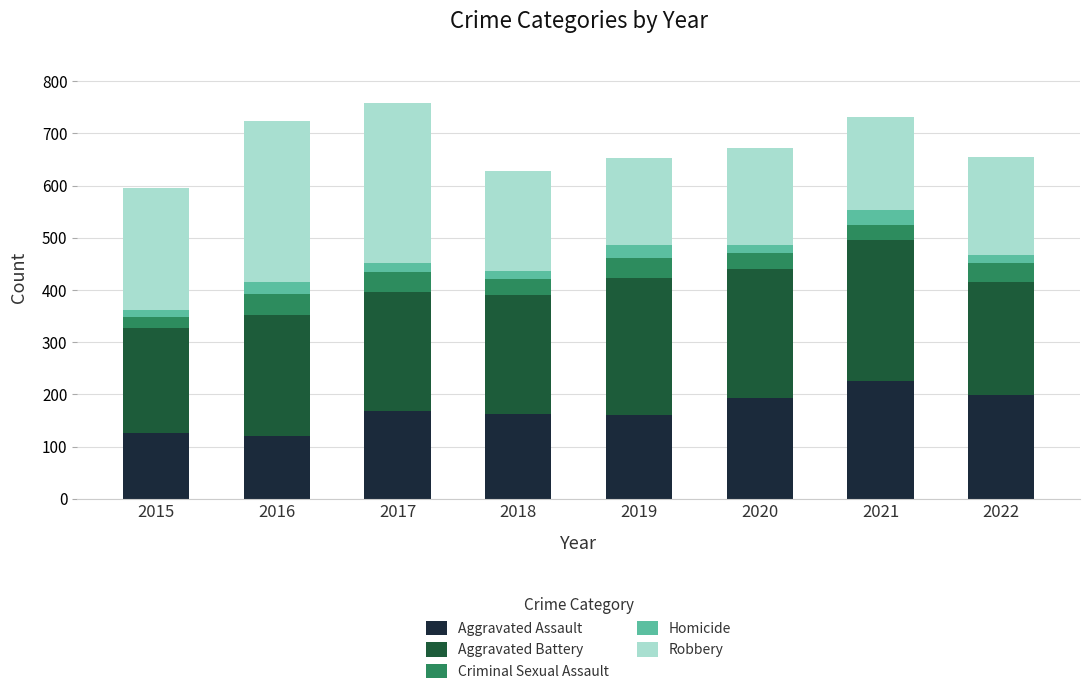

At which label does Aggravated Assault reach its peak?

2021